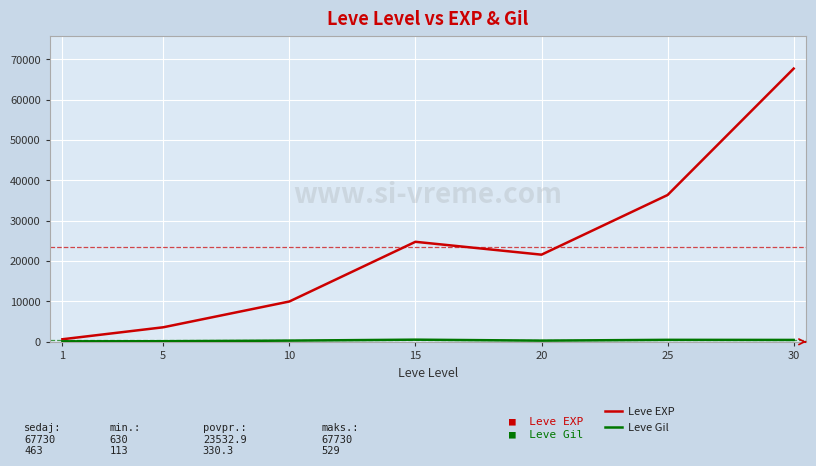

The value of Leve EXP at 25 is 47347. True or false?

False